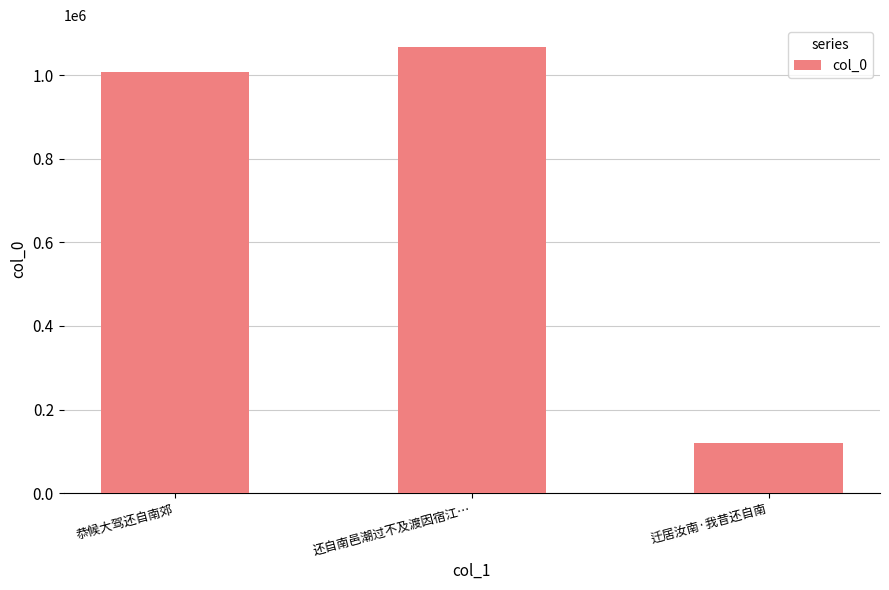

The chart shows a value of 47482 at 迁居汝南·我昔还自南. True or false?

False